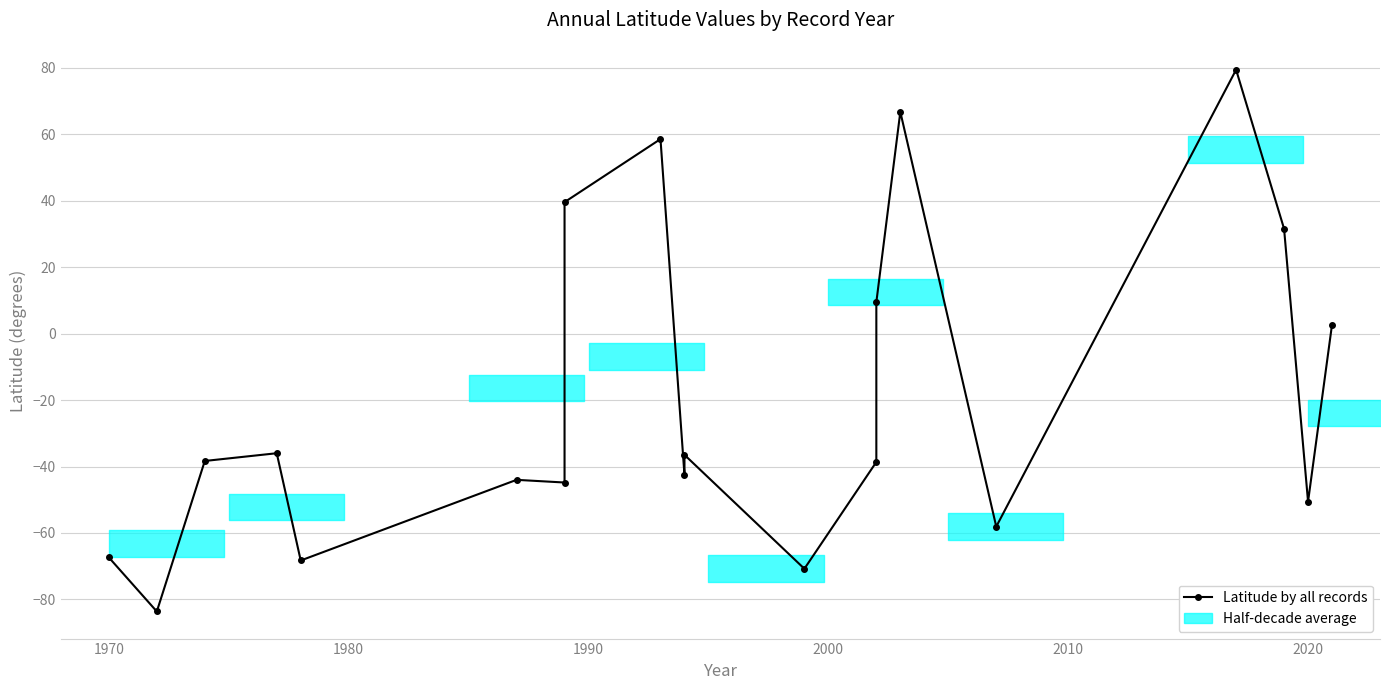

What is the difference between the maximum and minimum values?

163.0